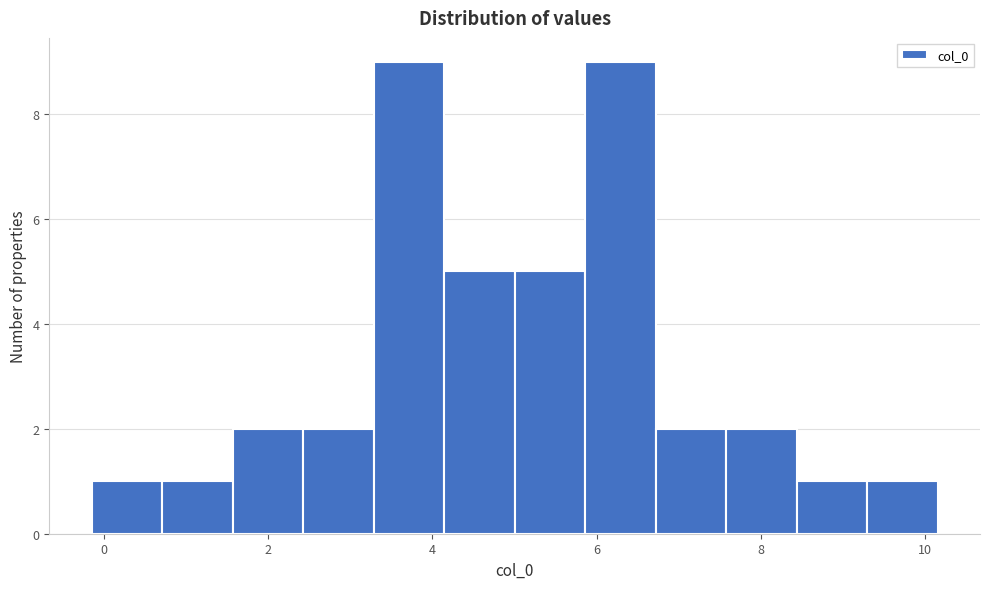

Reading left to right, transcribe this chart: for each bar, give the range it covers on the x-axis and its height. Neither the bar edges nor the heights are printed on the chart, so give them approximately, as read against the axes.

-0.2 to 0.8: 1
0.8 to 1.6: 1
1.6 to 2.4: 2
2.4 to 3.2: 2
3.2 to 4.2: 9
4.2 to 5.0: 5
5.0 to 5.8: 5
5.8 to 6.8: 9
6.8 to 7.6: 2
7.6 to 8.4: 2
8.4 to 9.2: 1
9.2 to 10.2: 1